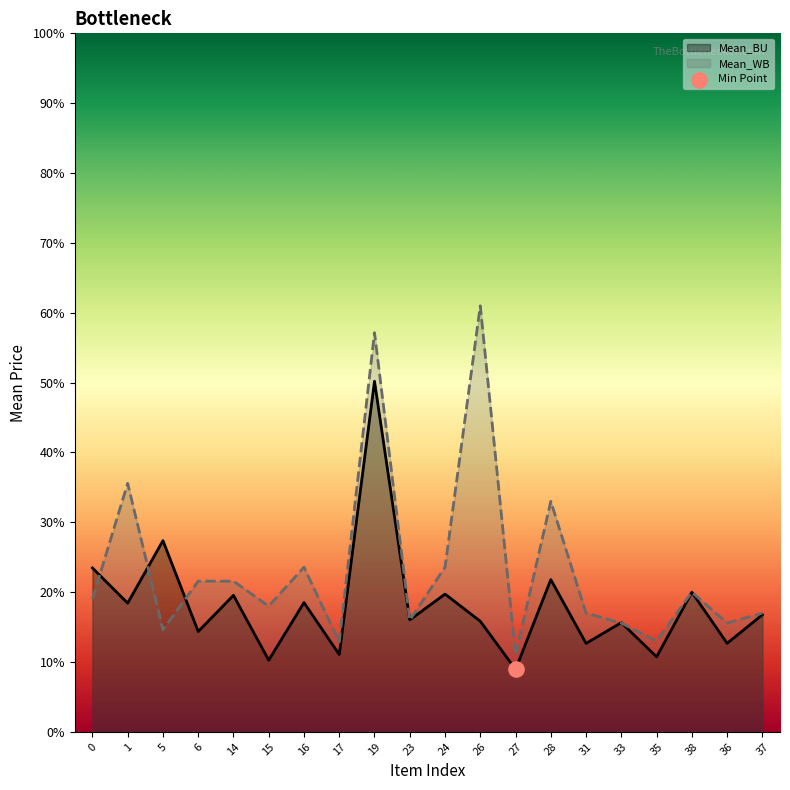

What is the total value across all series at 14?

41.1